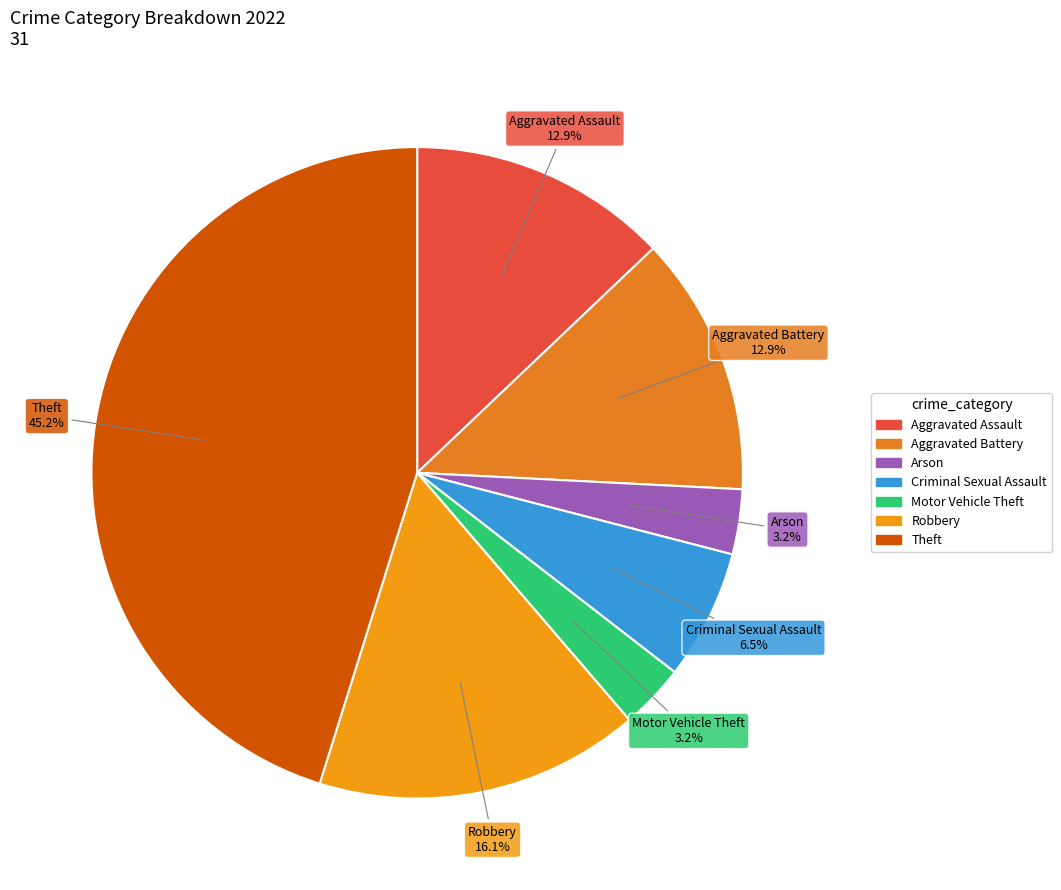

To the nearest percent, what is the average slice percentage?

14%